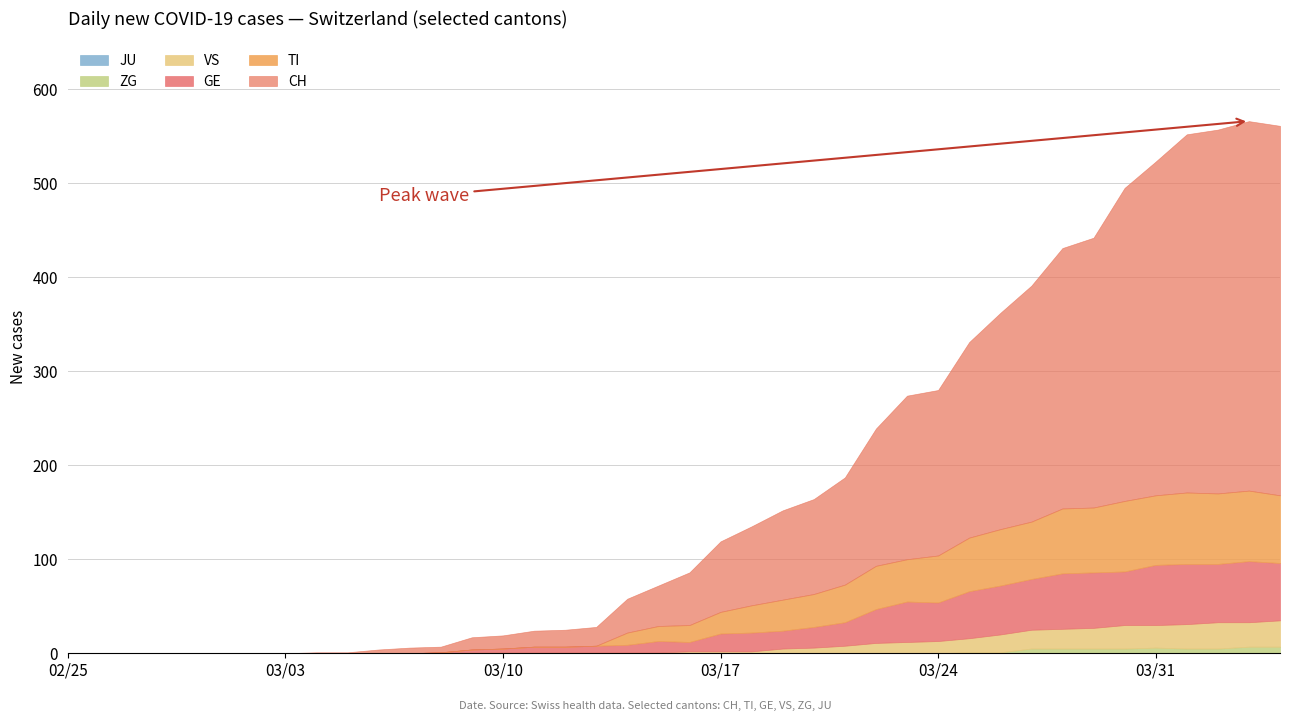

What is the value of the VS point at the 39th from the left?

26